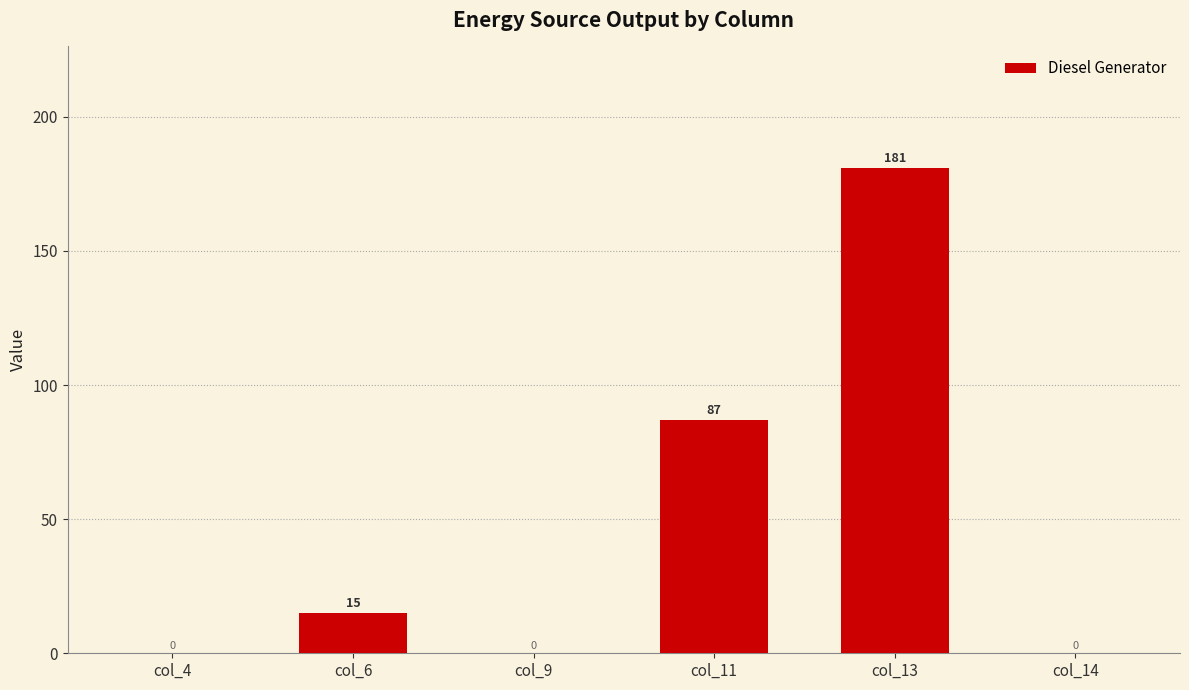

Are the bars horizontal?

No